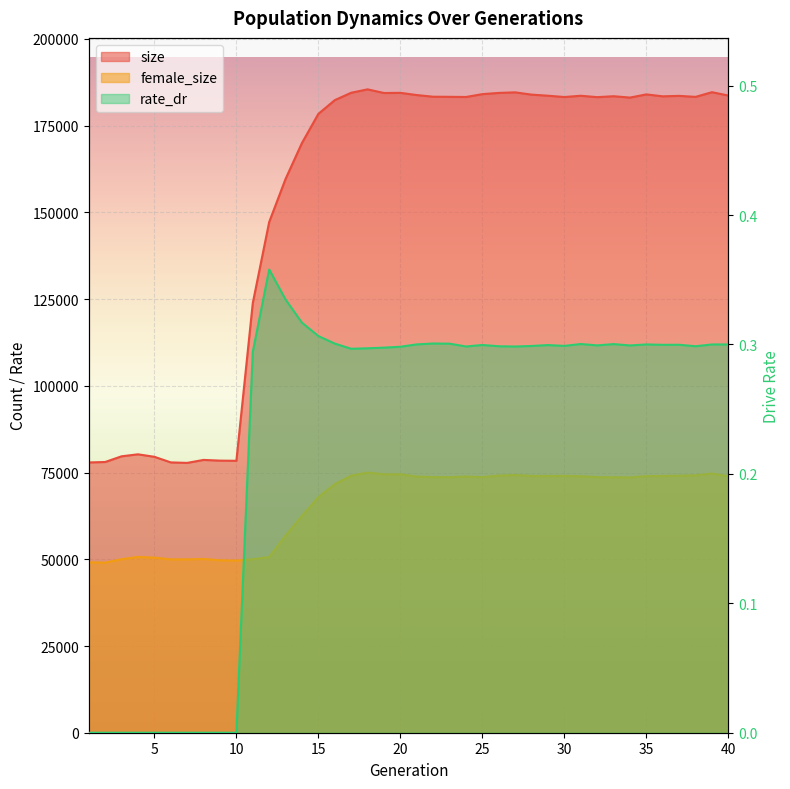

Reading right to left, list all the values displayed in this chart.

size: 183693.0	184652.0	183305.0	183596.0	183461.0	184020.0	183101.0	183492.0	183226.0	183628.0	183262.0	183640.0	183953.0	184607.0	184445.0	184094.0	183273.0	183321.0	183351.0	183828.0	184466.0	184419.0	185471.0	184494.0	182362.0	178404.0	170027.0	159659.0	147222.0	123872.0	78392.0	78444.0	78645.0	77790.0	77933.0	79545.0	80262.0	79688.0	78046.0	77915.0
female_size: 73924.0	74712.0	74192.0	74072.0	74008.0	73973.0	73593.0	73660.0	73680.0	73937.0	74038.0	74006.0	74010.0	74291.0	74124.0	73681.0	73840.0	73673.0	73688.0	73831.0	74512.0	74493.0	75002.0	74104.0	71650.0	67888.0	62524.0	56845.0	50650.0	50008.0	49640.0	49720.0	50091.0	49977.0	49970.0	50479.0	50676.0	50024.0	49033.0	49127.0
rate_dr: 0.3	0.3	0.3	0.3	0.3	0.3	0.3	0.3	0.3	0.3	0.3	0.3	0.3	0.3	0.3	0.3	0.3	0.3	0.3	0.3	0.3	0.3	0.3	0.3	0.3	0.3	0.3	0.3	0.4	0.3	0.0	0.0	0.0	0.0	0.0	0.0	0.0	0.0	0.0	0.0